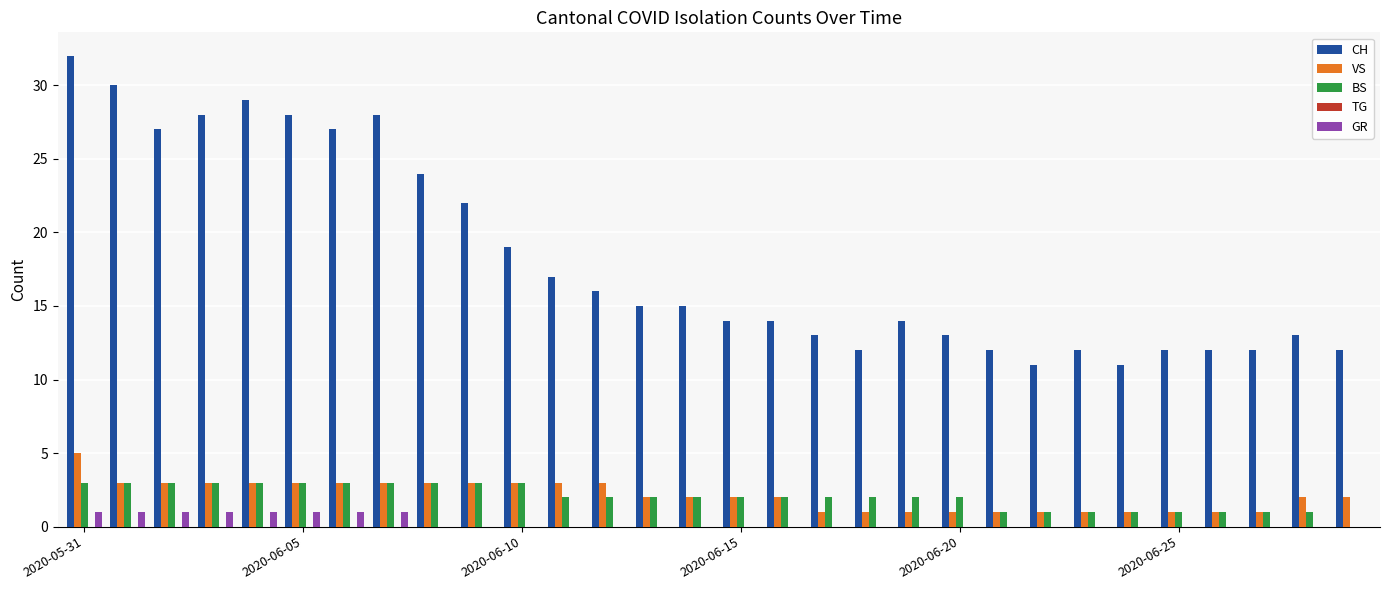

Which series has the largest total across all categories?

CH